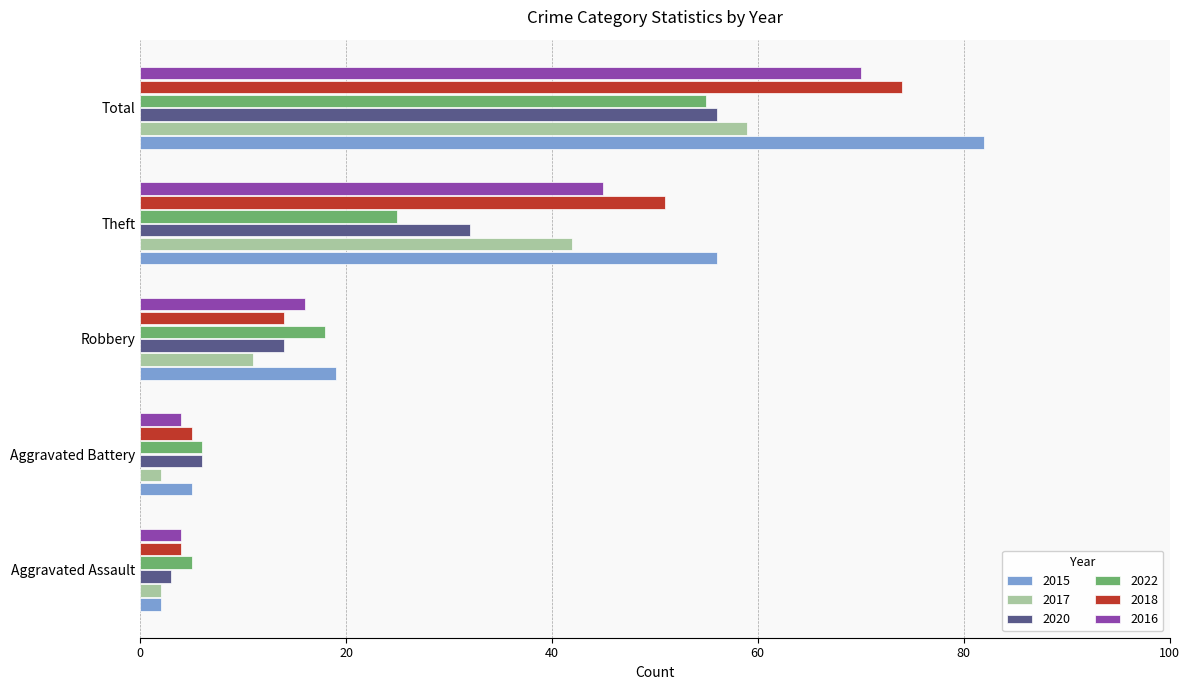

What is the sum of all 2022 values?

109